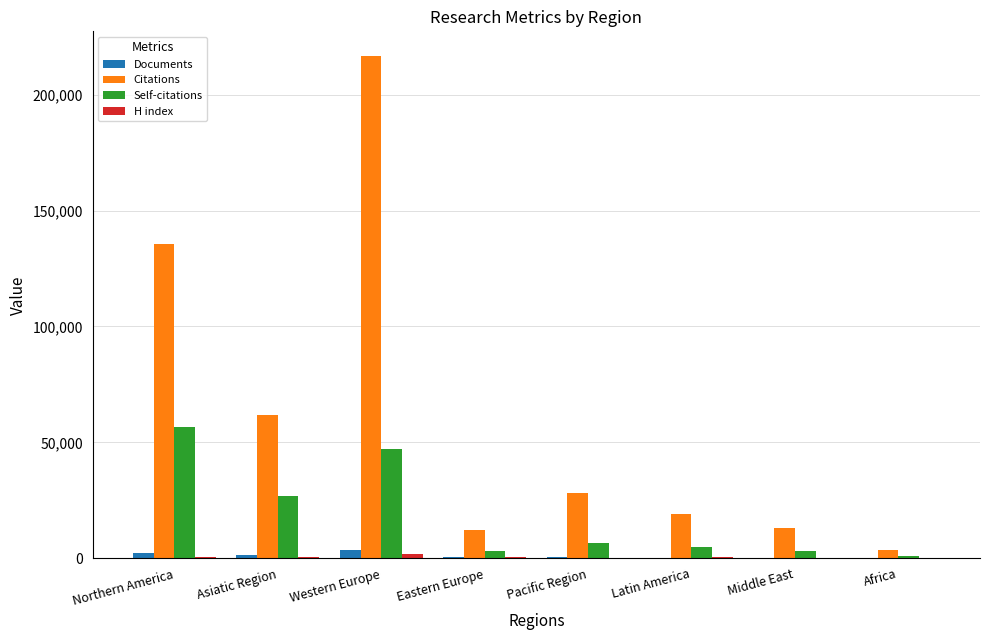

Which series has the largest total across all categories?

Citations